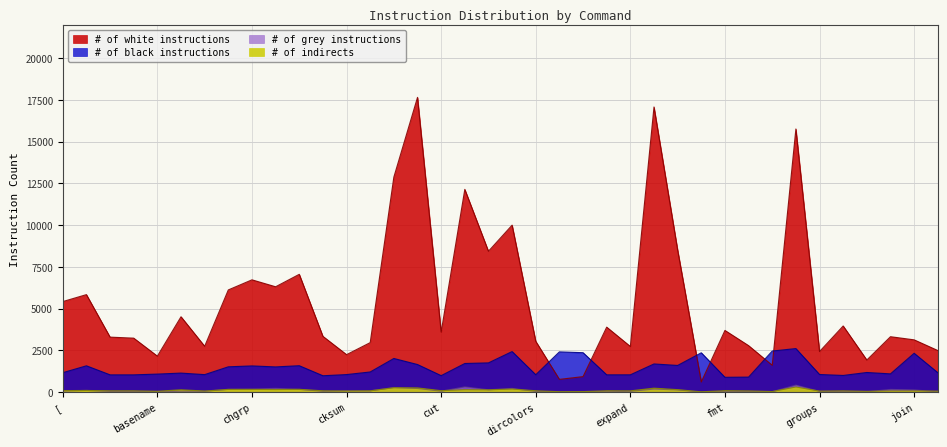

True or false: # of white instructions and # of indirects cross at least once.

False